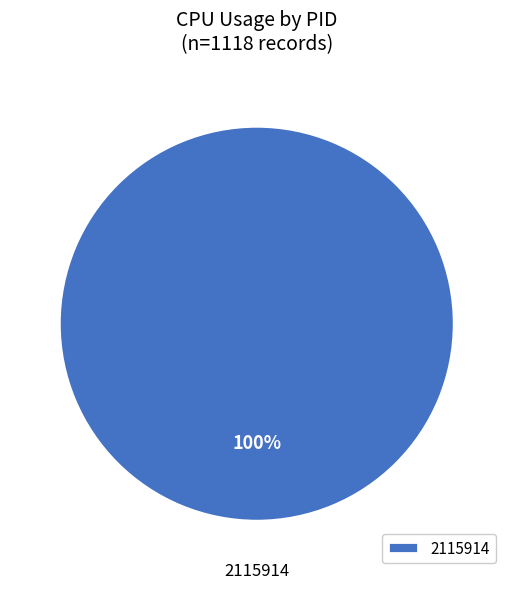

Rank the categories by value from lowest to highest.

2115914